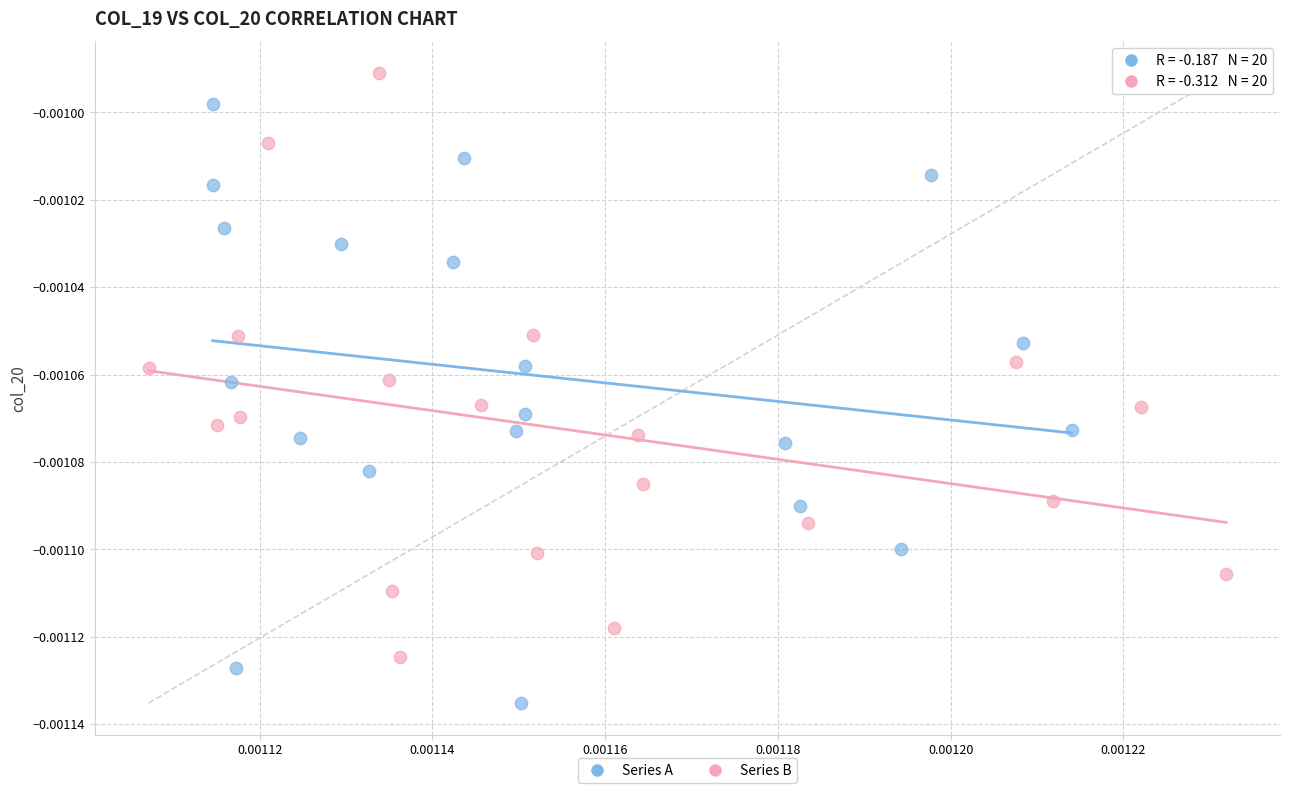

What are all the series names shown in the legend?

Series A, Series B